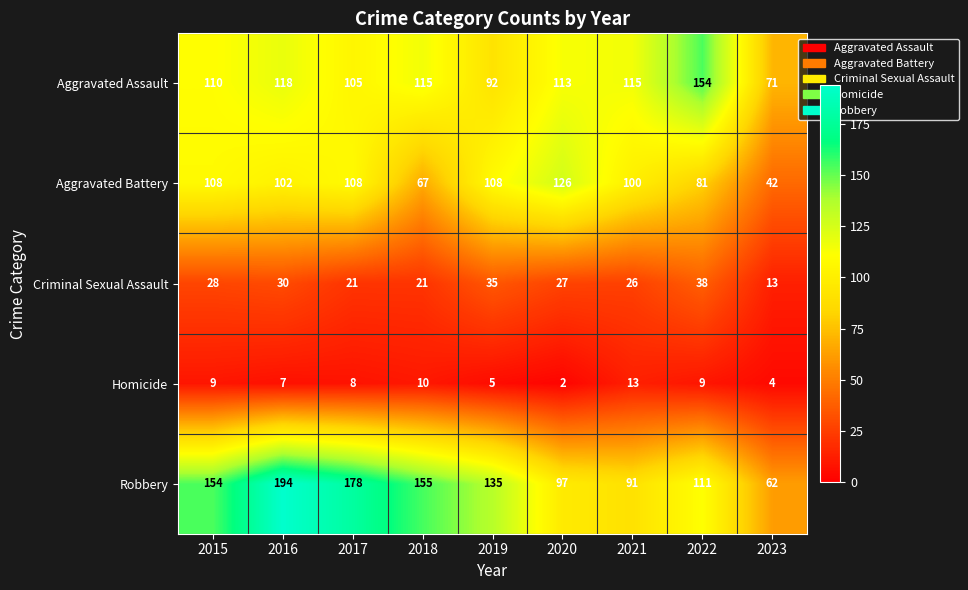

What is the greatest value displayed?

194